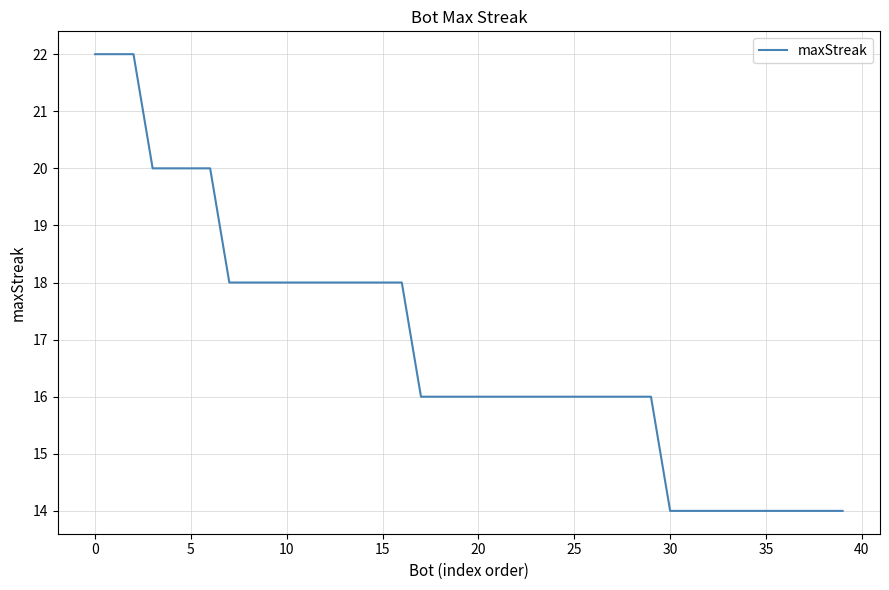

What is the greatest value displayed?

22